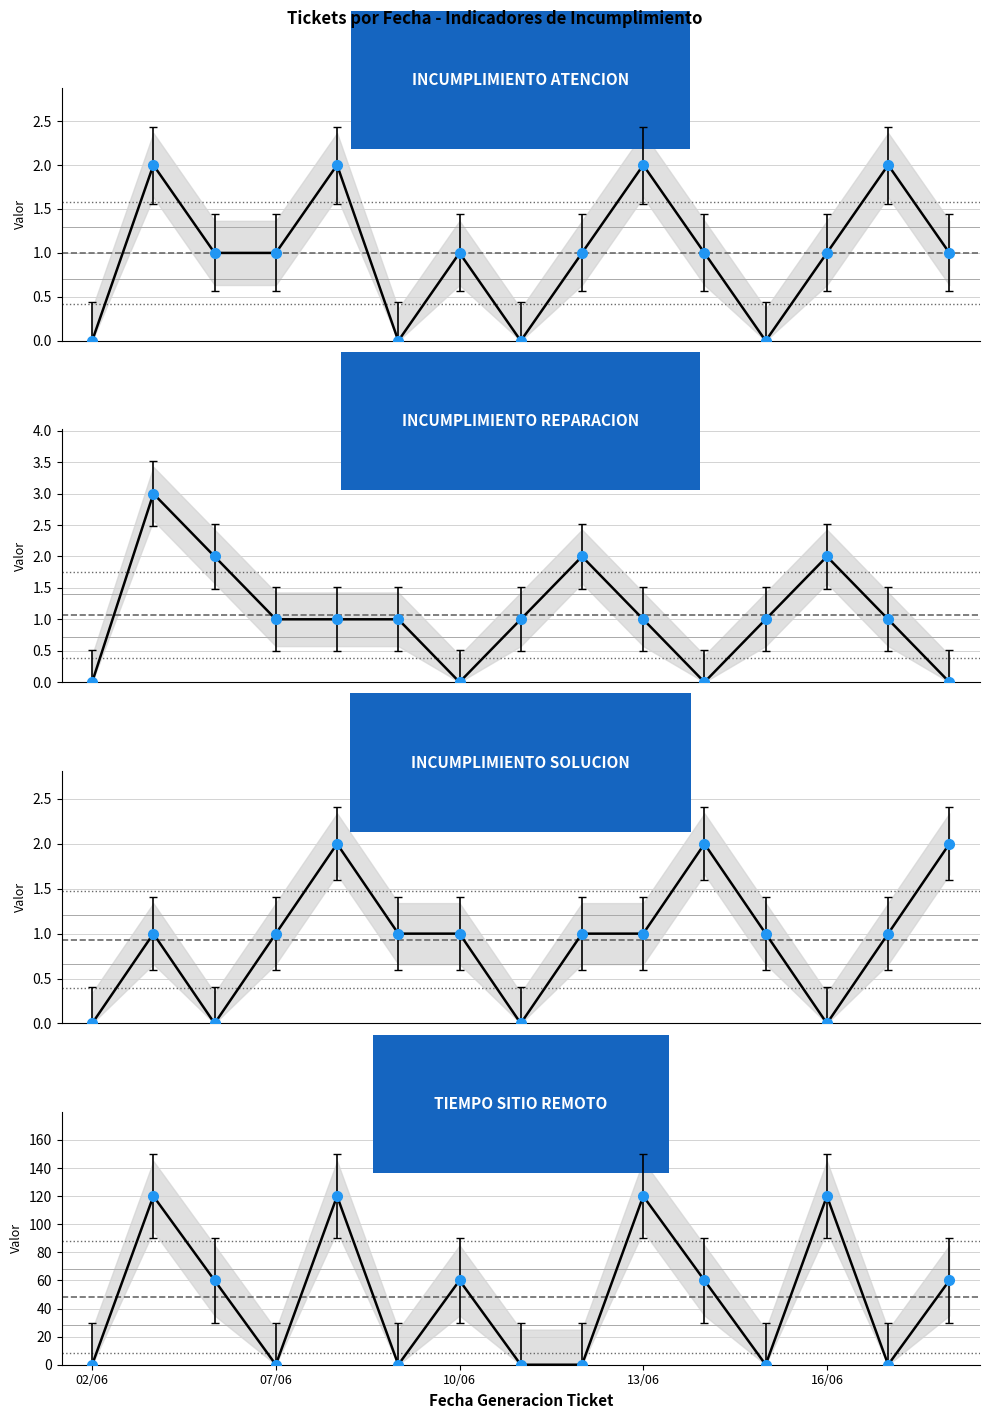

What is the label of the 5th point from the right?

10